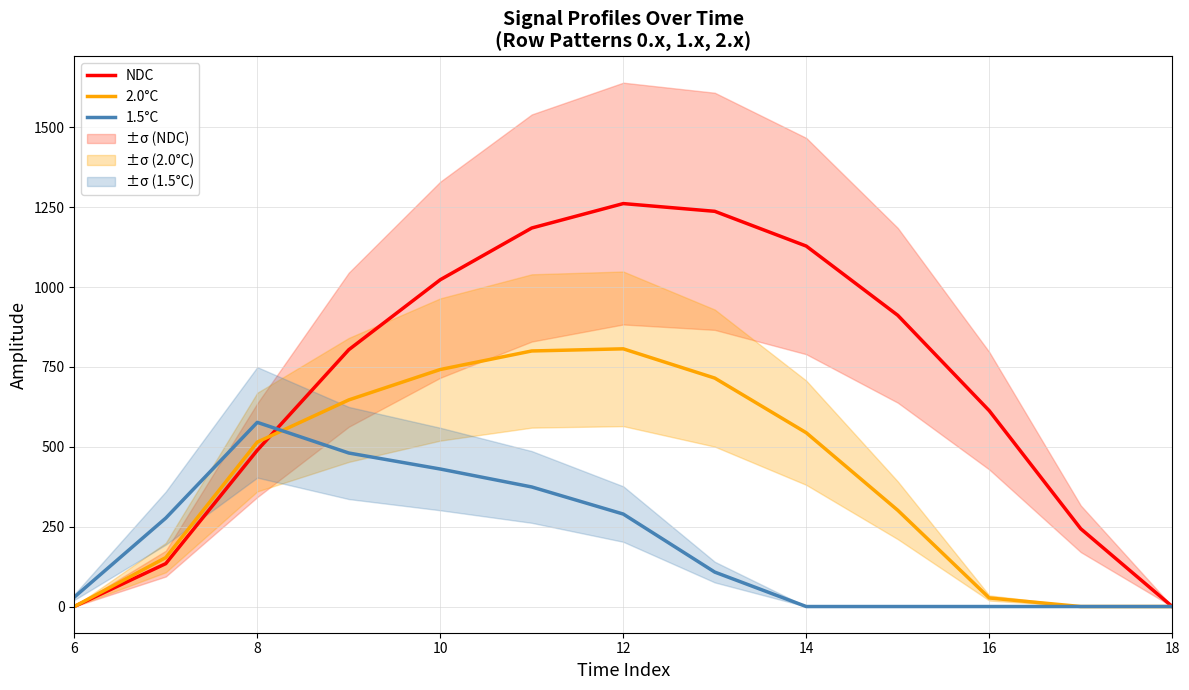

True or false: NDC and 1.5°C cross at least once.

True